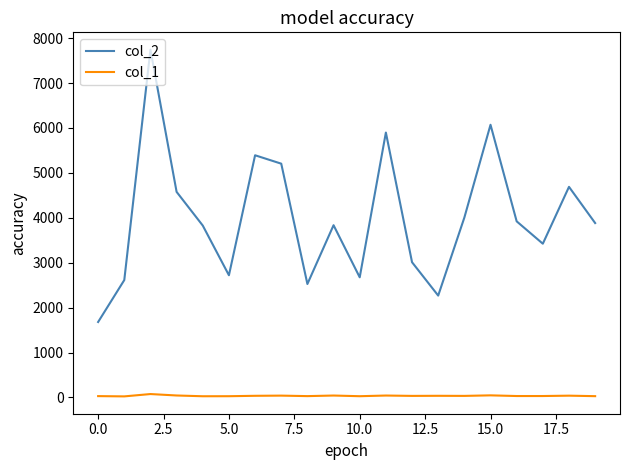

Which series has the largest total across all categories?

col_2